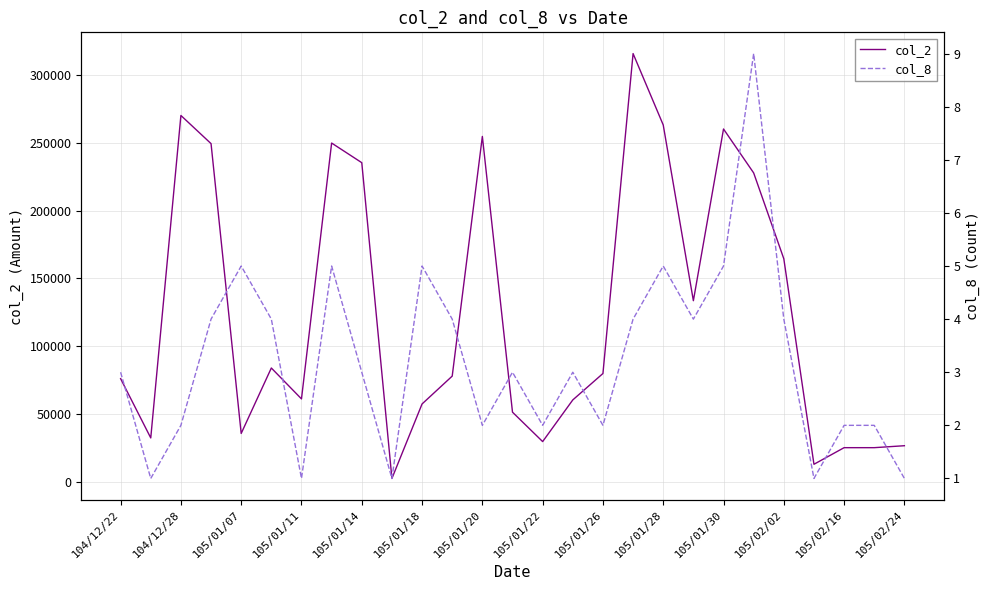

Between 105/02/02 and 16, which series saw the biggest shift?

col_2